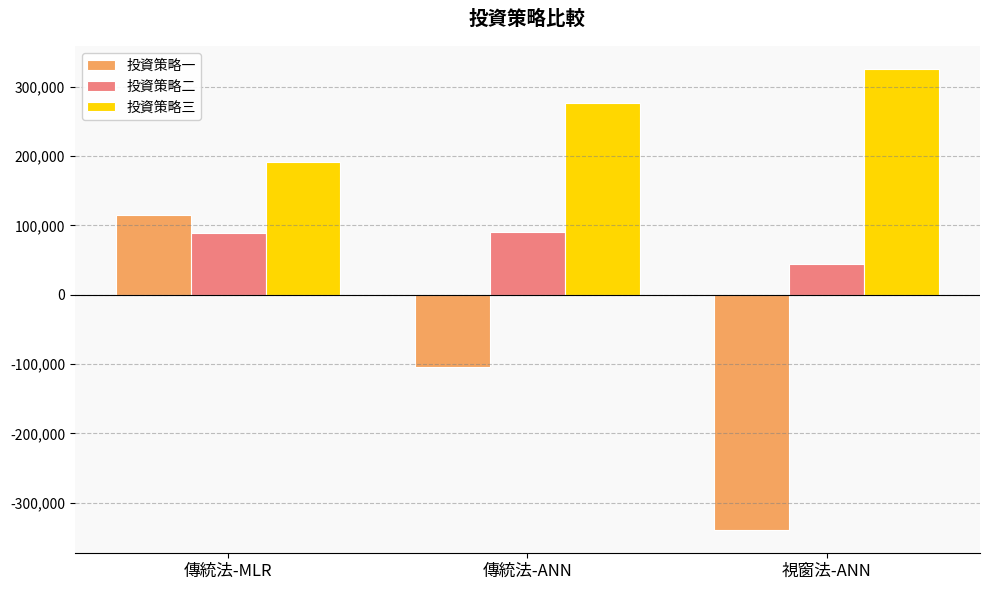

How many values in 投資策略一 are above zero?

1